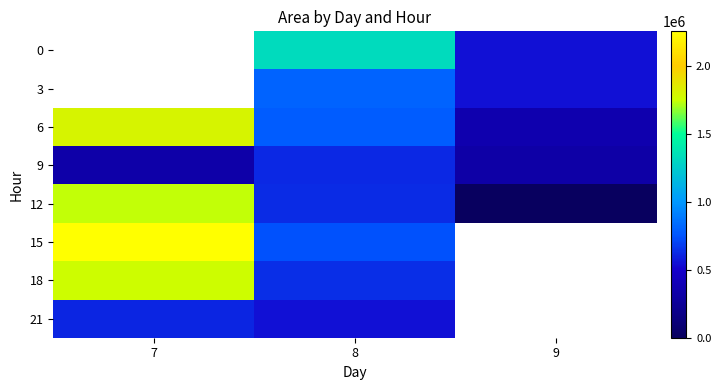

Count the number of data series in this chart.

8